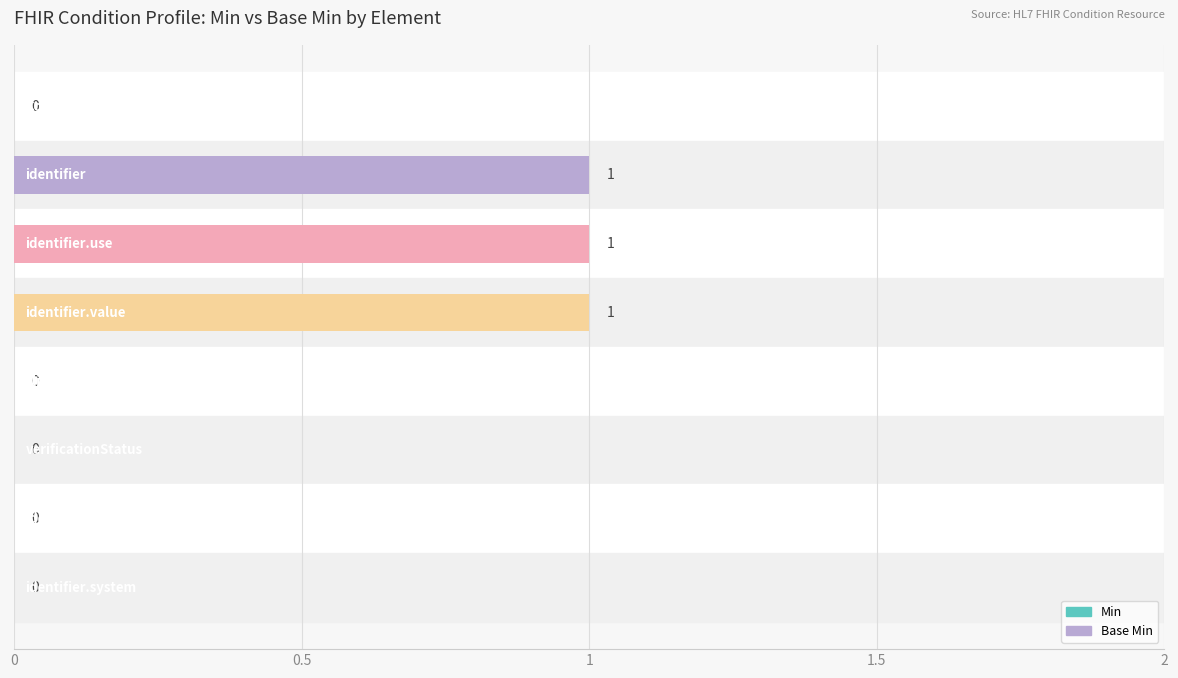

How many categories are shown in the chart?

8